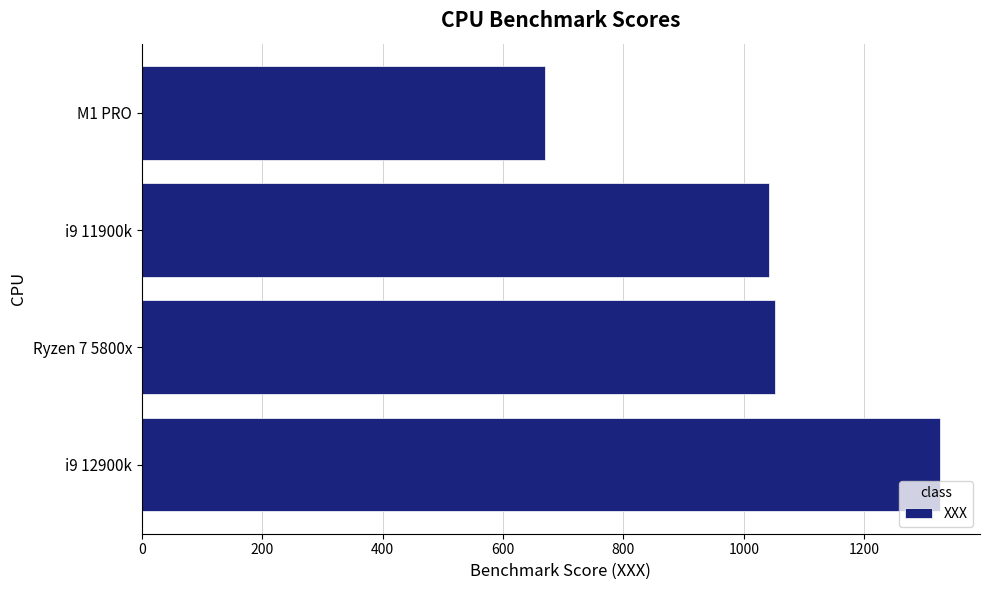

The chart shows a value of 1051 at Ryzen 7 5800x. True or false?

True